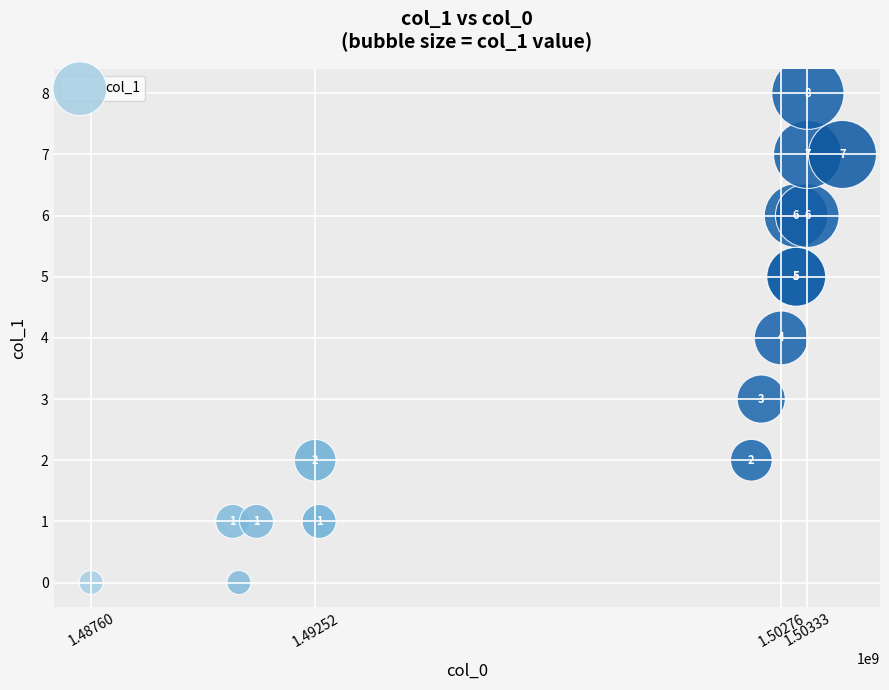

What Y value in the scatter plot is closest to 4?

4